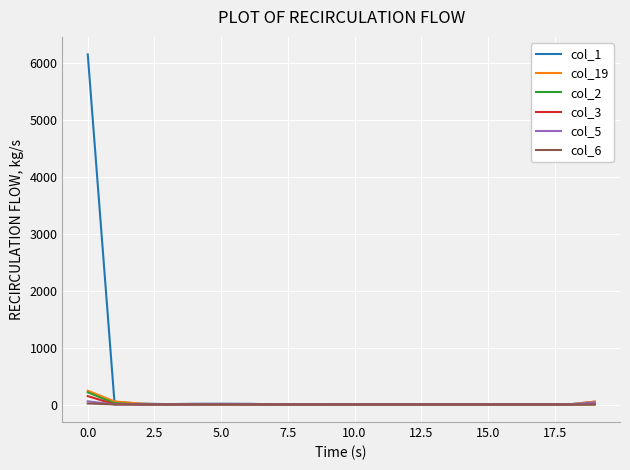

Which series has the widest spread of values?

col_1